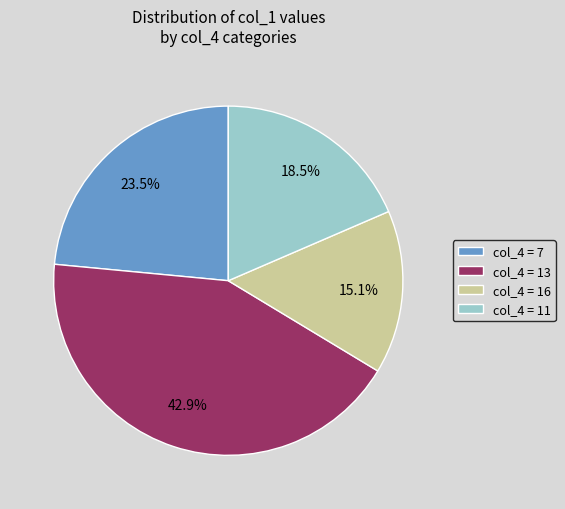

Is the sum of col_4 = 7 and col_4 = 11 greater than half?

No